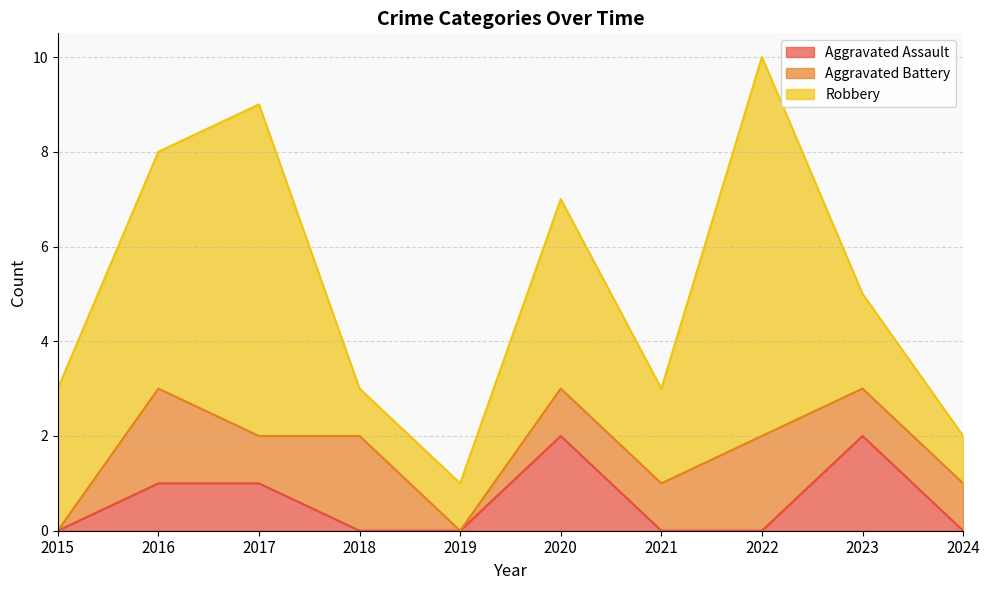

What is the value of the Robbery point at the 10th from the left?

1